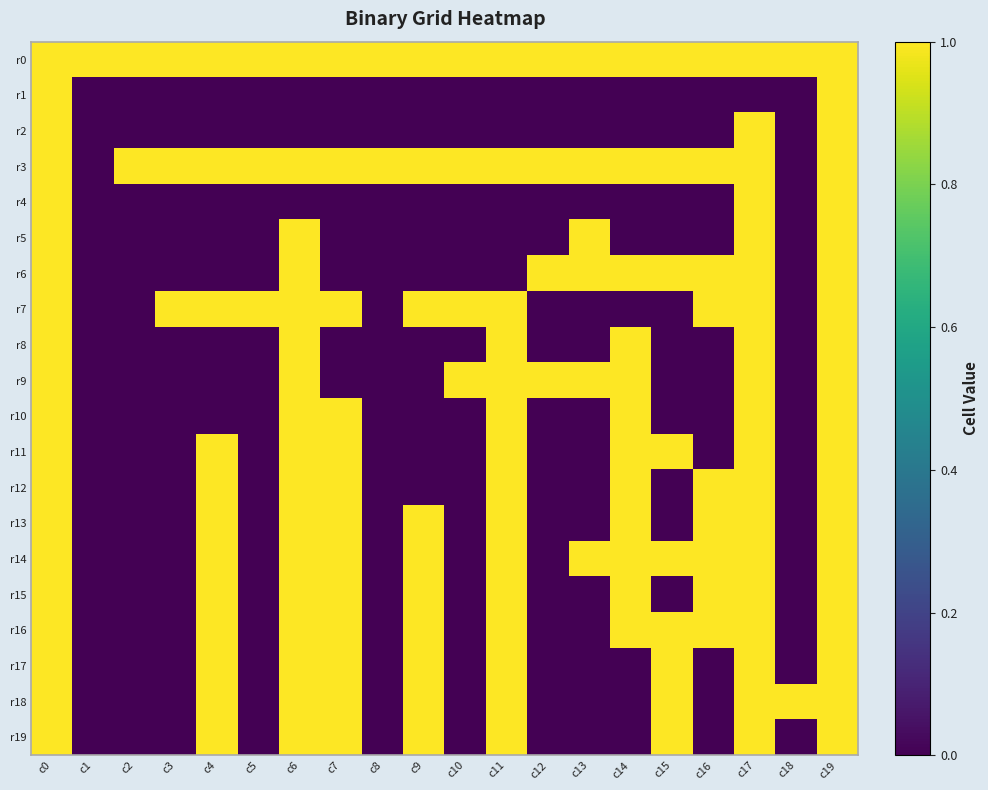

Rank the series by their maximum value, from lowest to highest.

r0, r1, r2, r3, r4, r5, r6, r7, r8, r9, r10, r11, r12, r13, r14, r15, r16, r17, r18, r19